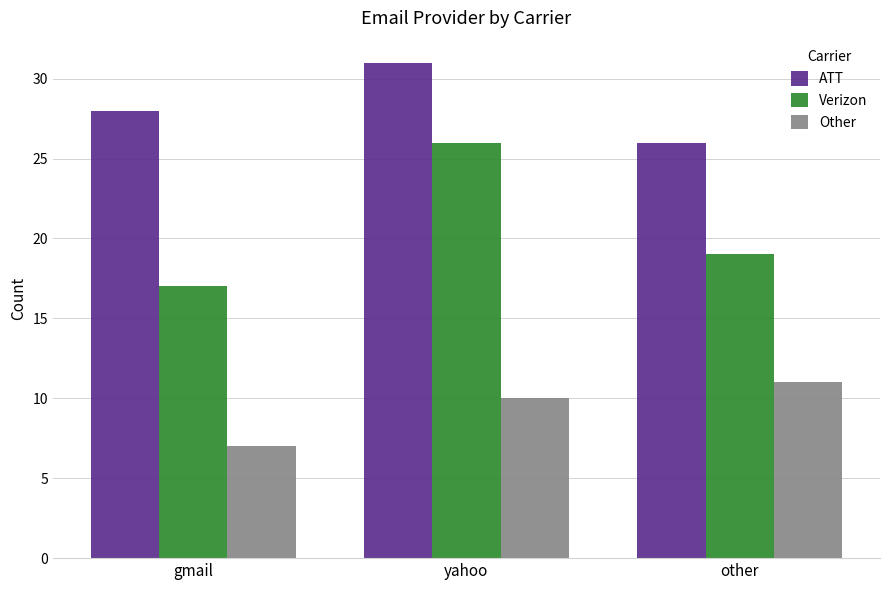

Does the chart contain any negative values?

No